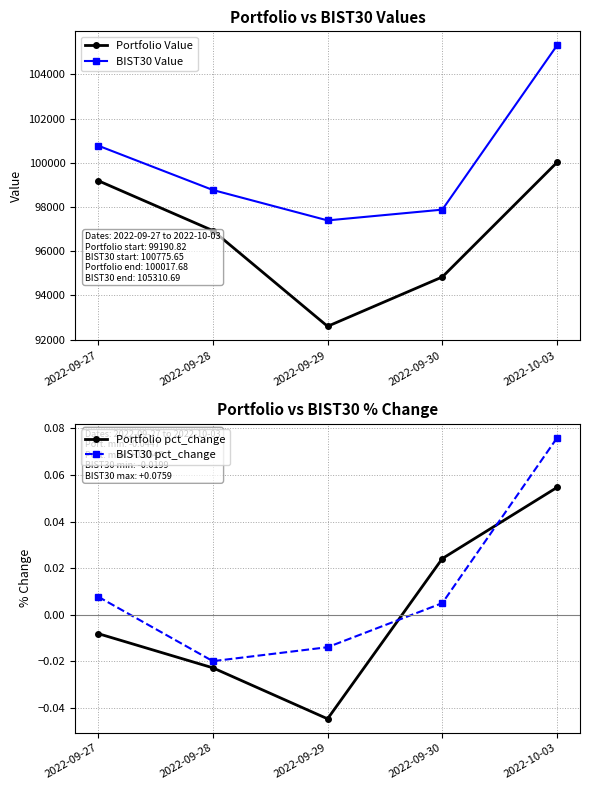

Rank the series by their maximum value, from highest to lowest.

BIST30 Value, Portfolio Value, BIST30 pct_change, Portfolio pct_change